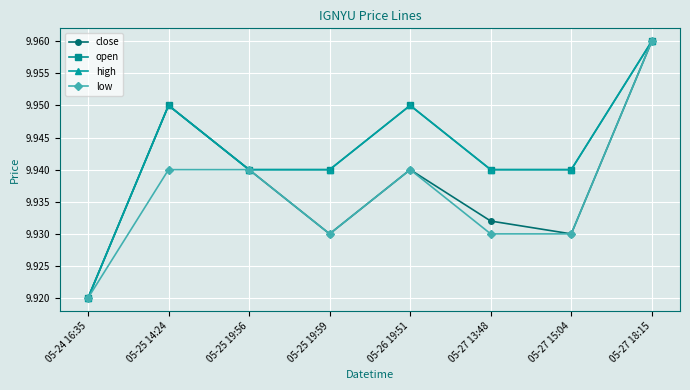

Does the chart have visible grid lines?

Yes